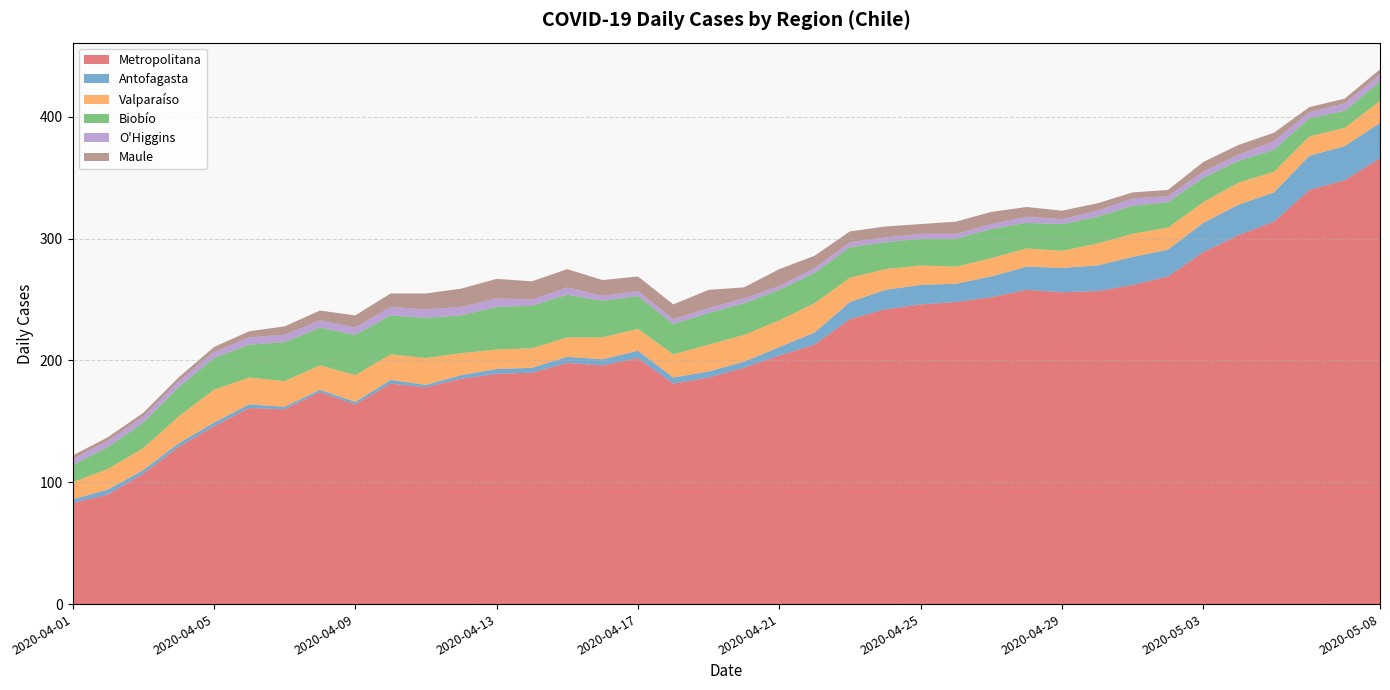

Reading left to right, extract all data points from this chart.

Metropolitana: 83	90	107	129	146	161	160	174	164	181	178	185	189	190	198	196	202	181	186	194	204	213	234	242	246	248	252	258	256	257	262	269	289	303	314	340	348	366
Antofagasta: 3	4	3	3	3	3	2	2	2	3	2	3	4	4	5	5	6	5	5	5	7	10	14	16	16	15	17	19	20	21	23	22	24	25	24	28	28	29
Valparaíso: 14	17	18	22	27	22	21	20	22	21	22	18	16	16	16	18	18	19	22	22	22	24	20	17	16	14	15	15	14	18	19	18	17	18	17	16	15	18
Biobío: 14	18	21	24	26	27	32	31	33	32	33	31	35	35	35	30	27	25	26	26	25	25	25	22	22	23	24	21	22	22	23	21	20	18	18	15	14	16
O'Higgins: 5	5	5	5	5	6	6	6	6	7	7	7	7	5	6	4	4	4	4	4	3	4	4	4	4	4	4	5	4	5	6	5	5	5	7	5	6	6
Maule: 3	3	3	3	4	5	7	8	10	11	13	15	16	15	15	13	12	12	15	9	14	10	9	9	8	10	10	8	7	6	5	5	8	8	7	4	4	4